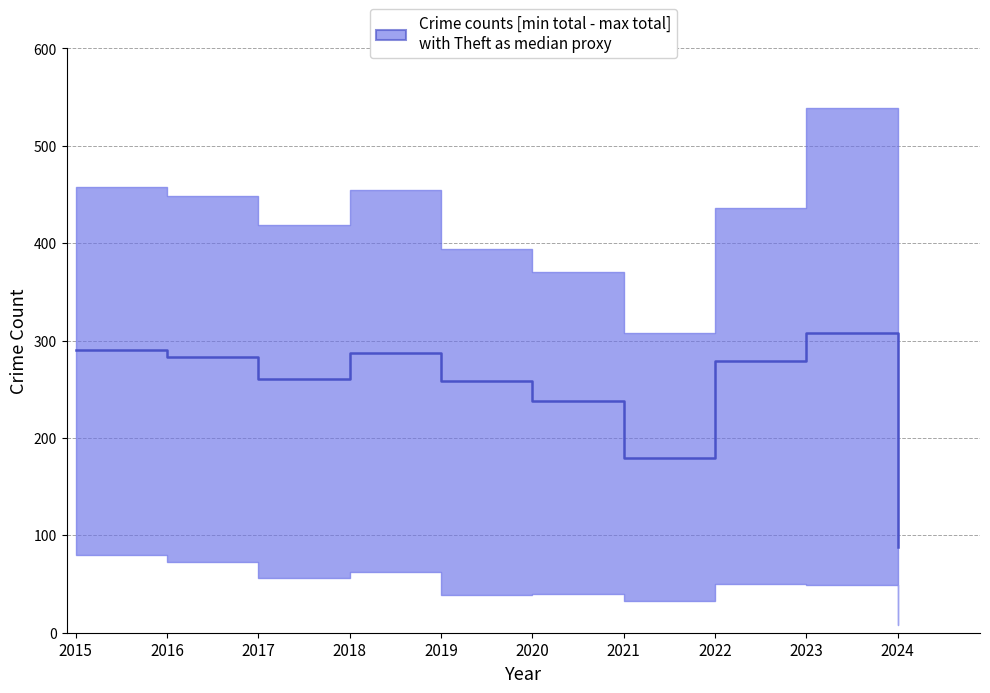

What is the change in value from 2022 to 2024?

-191